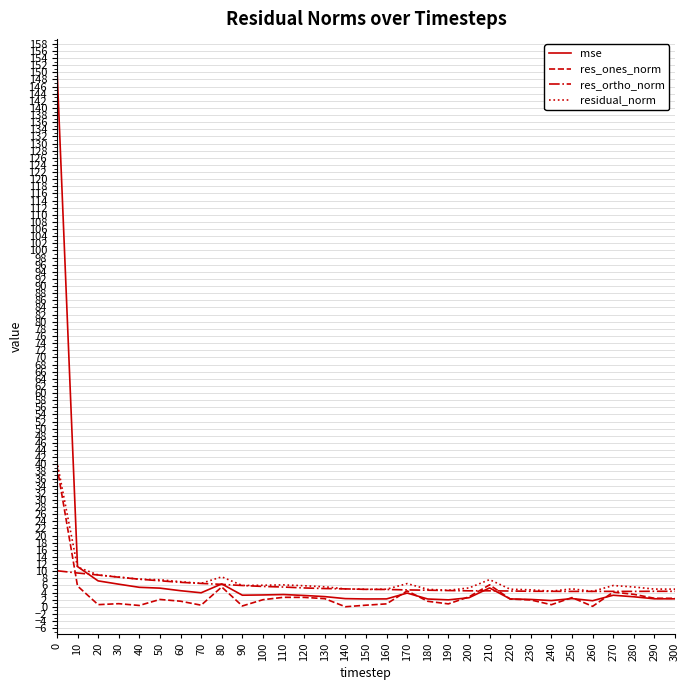

The res_ortho_norm series shows 5.7 at 100. True or false?

True